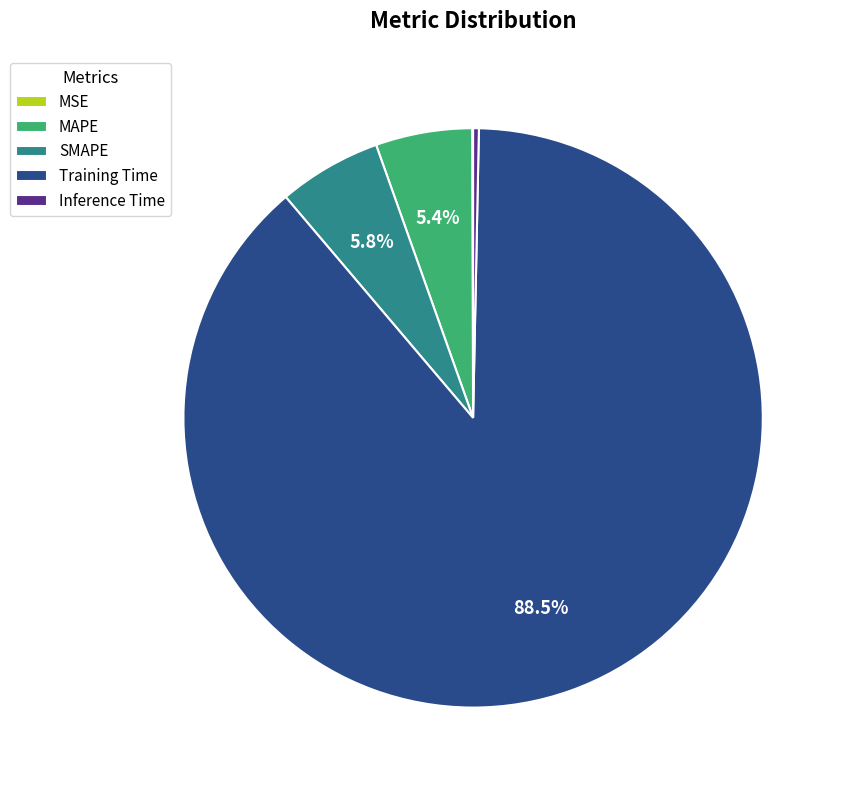

What percentage is the MAPE slice, to the nearest percent?

5%